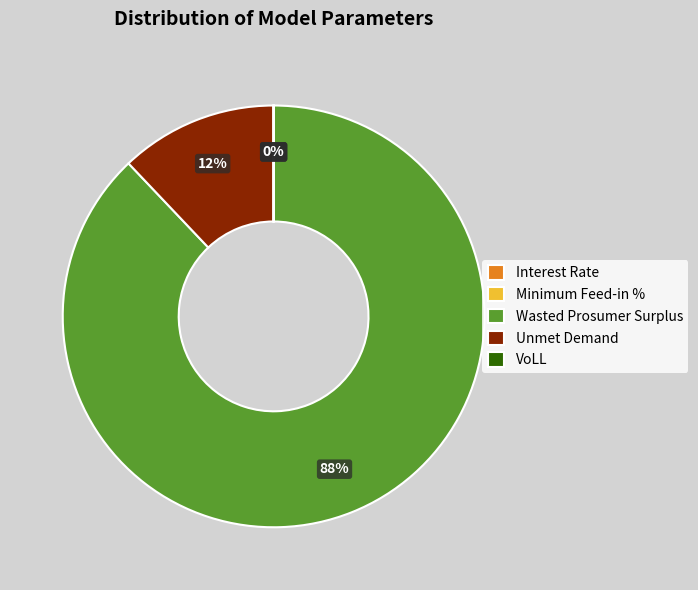

Which category has the biggest portion of the pie?

Wasted Prosumer Surplus